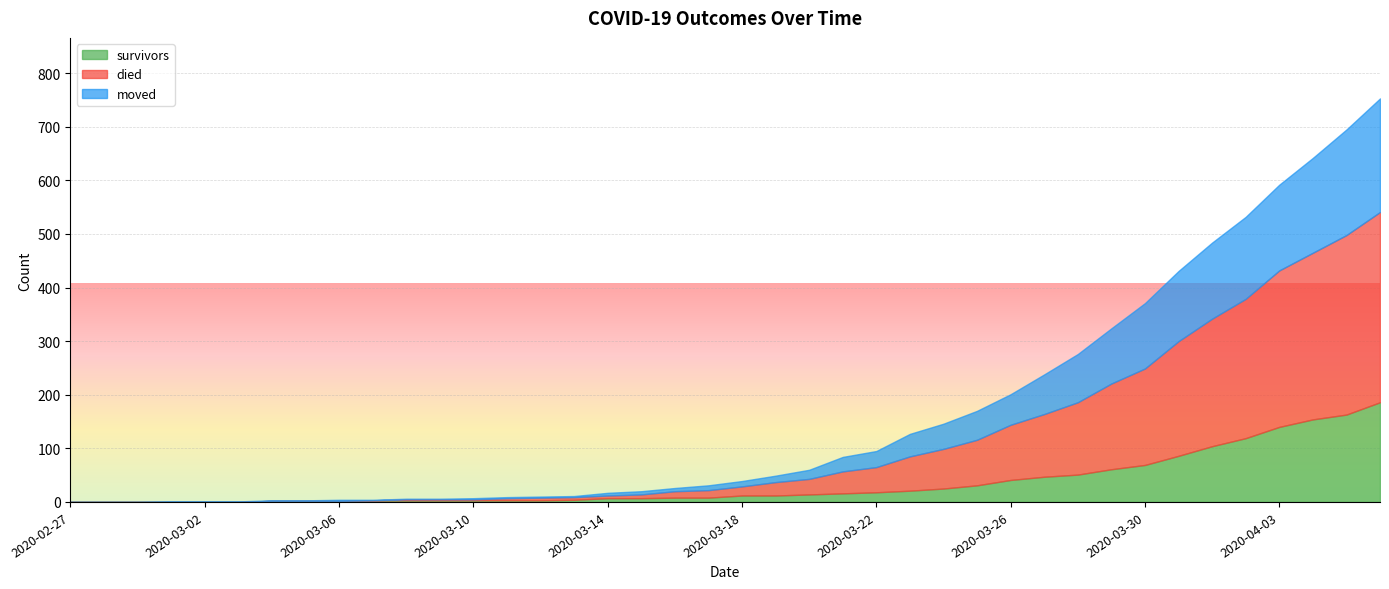

True or false: moved has more than 2 points higher than both neighbors.

False